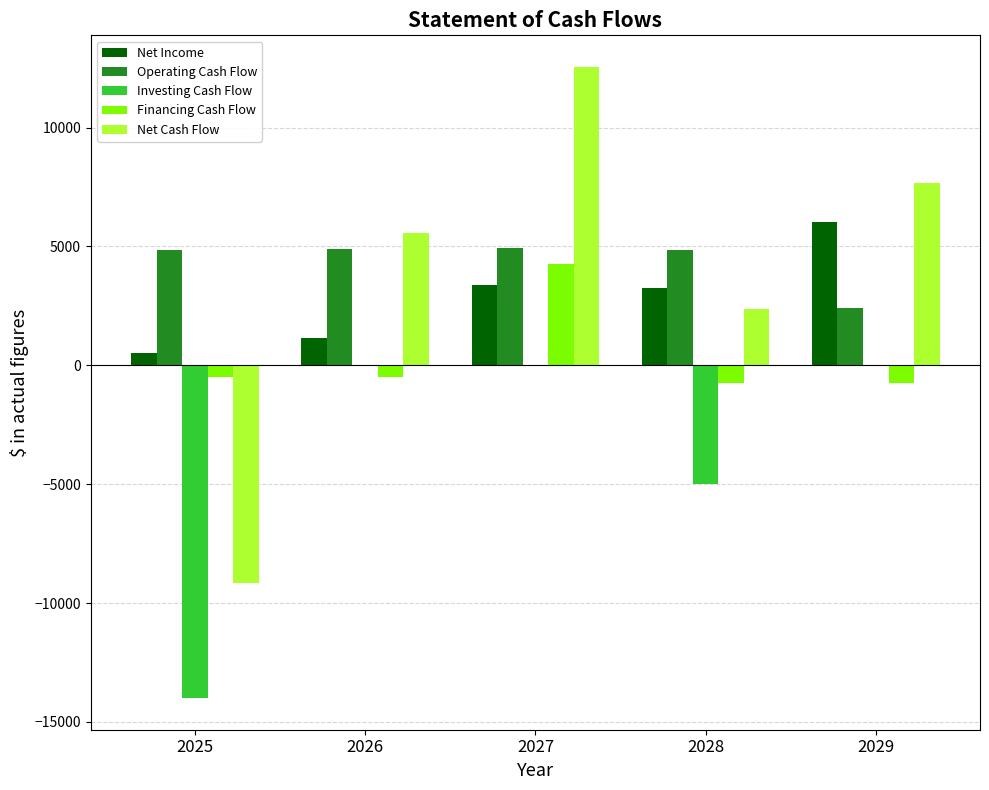

Which series has the widest spread of values?

Net Cash Flow